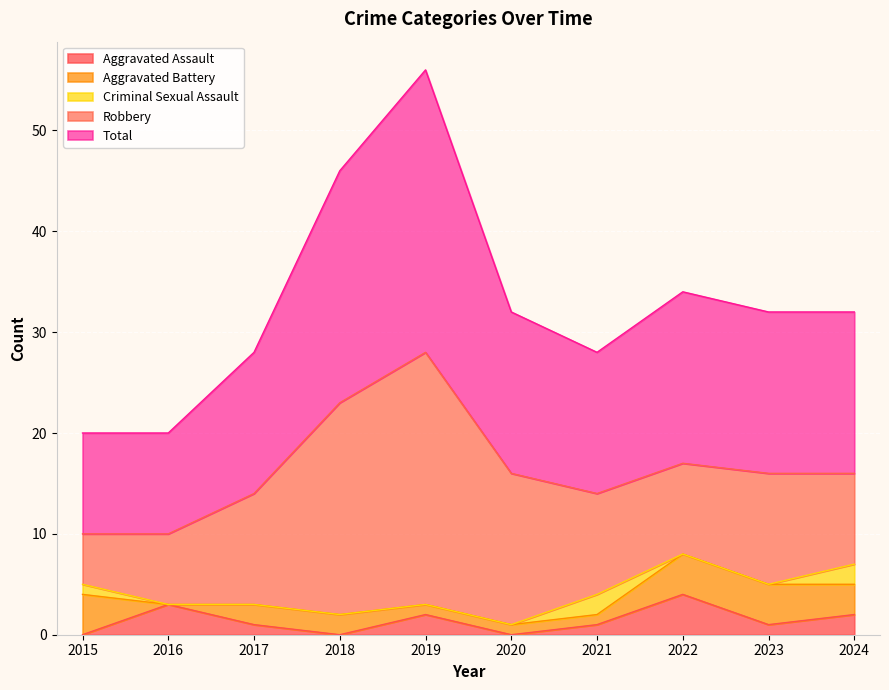

Where is the first local maximum for Total?

2019